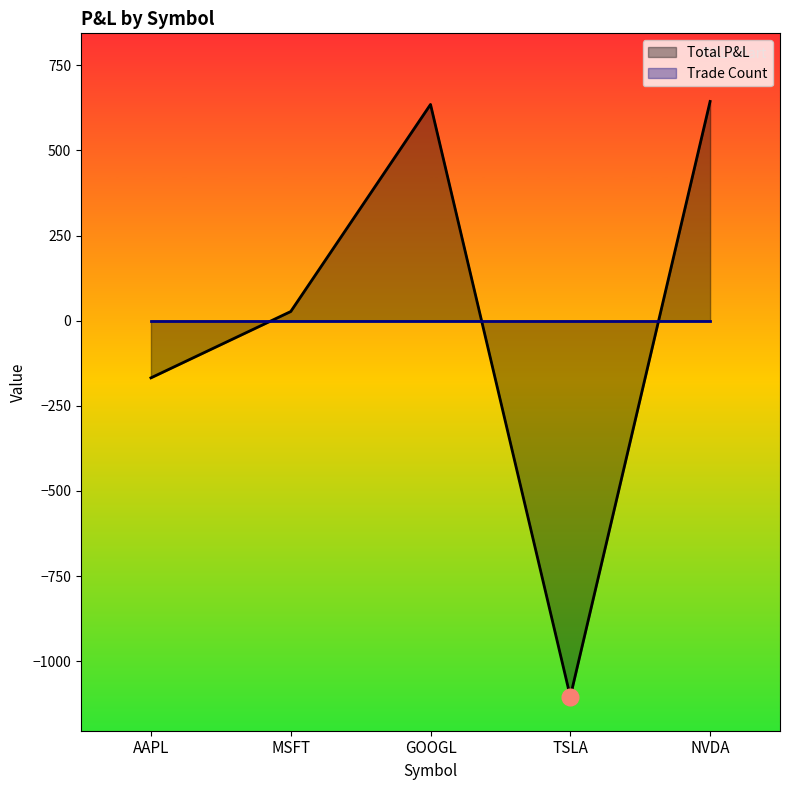

Reading left to right, list all the values displayed in this chart.

Total P&L: AAPL=-167.8	MSFT=27.0	GOOGL=635.1	TSLA=-1103.9	NVDA=643.9
Trade Count: AAPL=0.0	MSFT=0.0	GOOGL=0.0	TSLA=0.0	NVDA=0.0